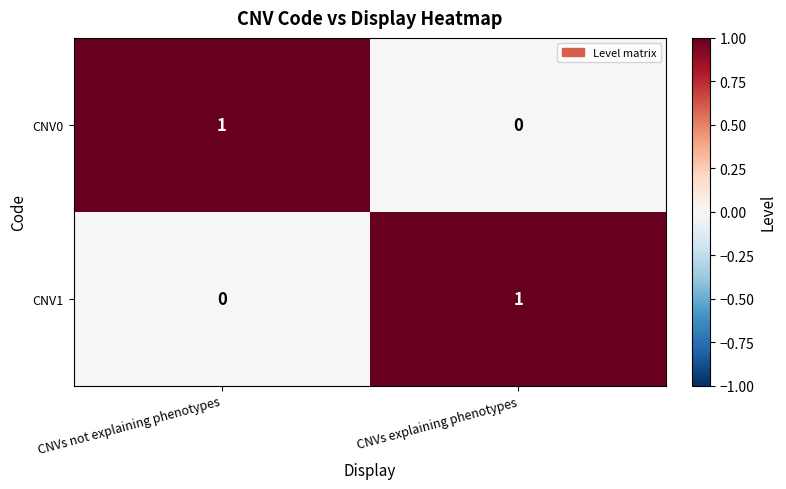

How many distinct data groups are displayed?

2